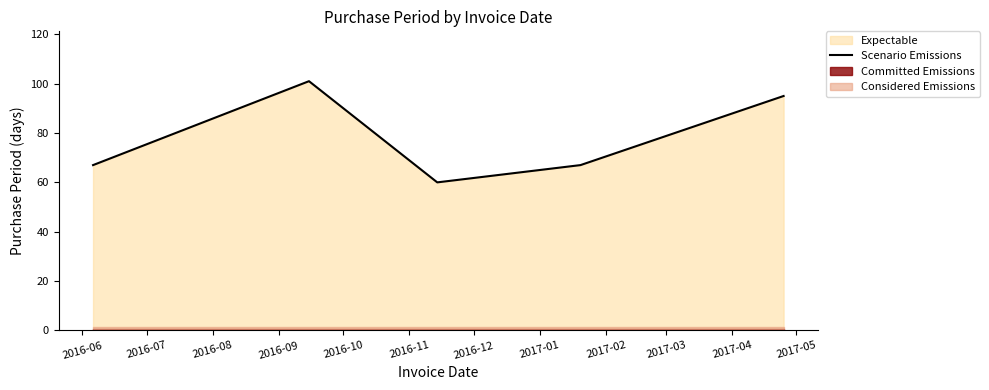

What is the minimum value for Scenario Emissions?

60